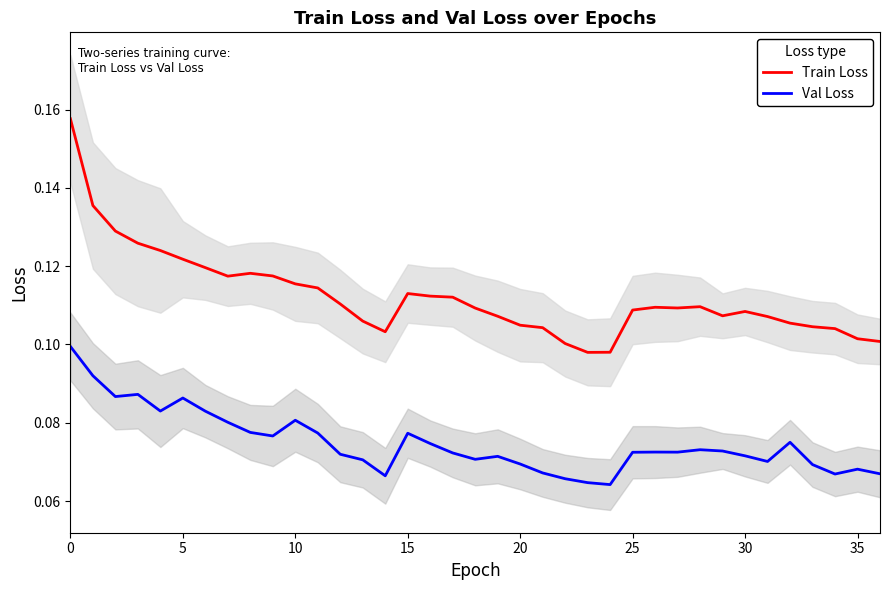

What are all the series names shown in the legend?

Train Loss, Val Loss